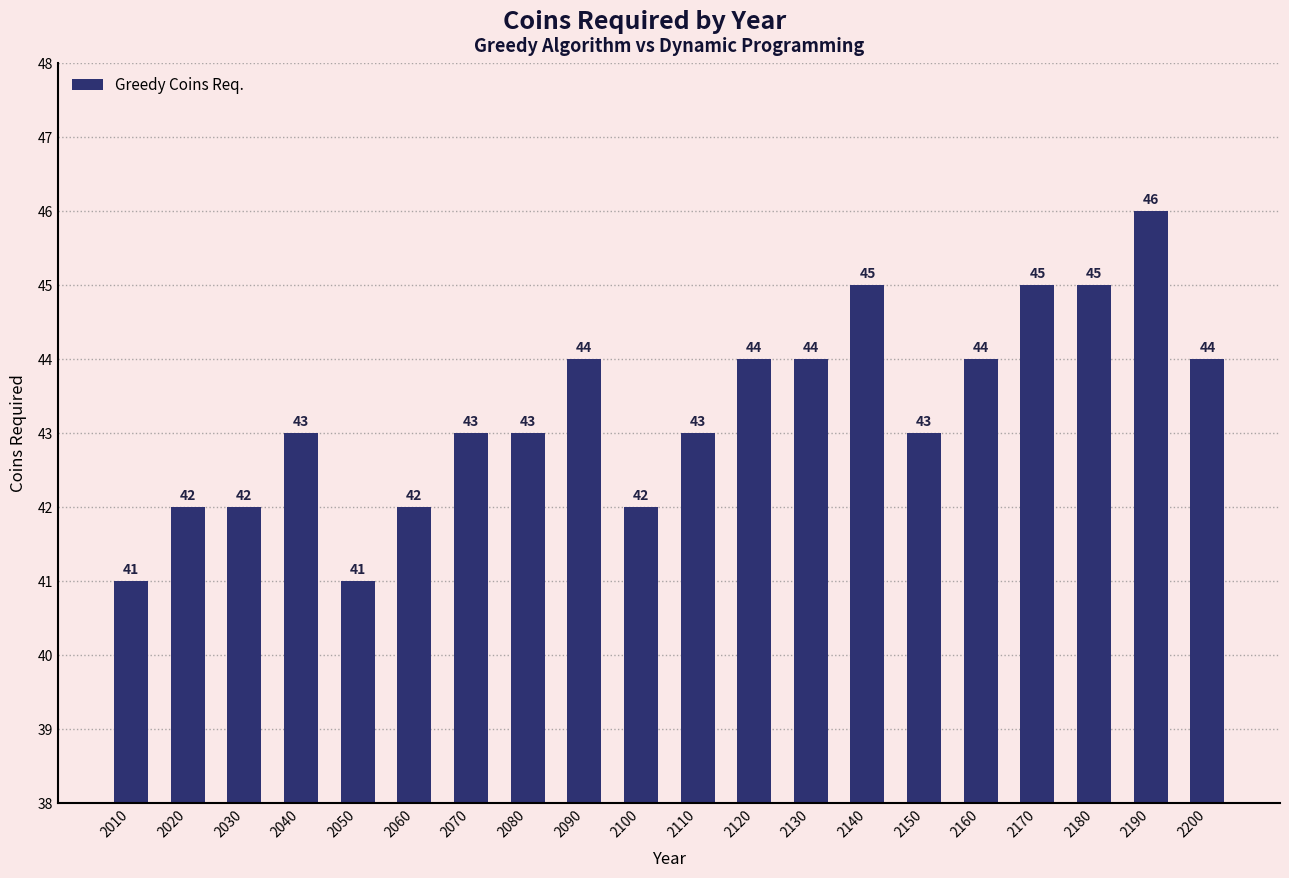

What is the difference between the second highest and second lowest values?

4